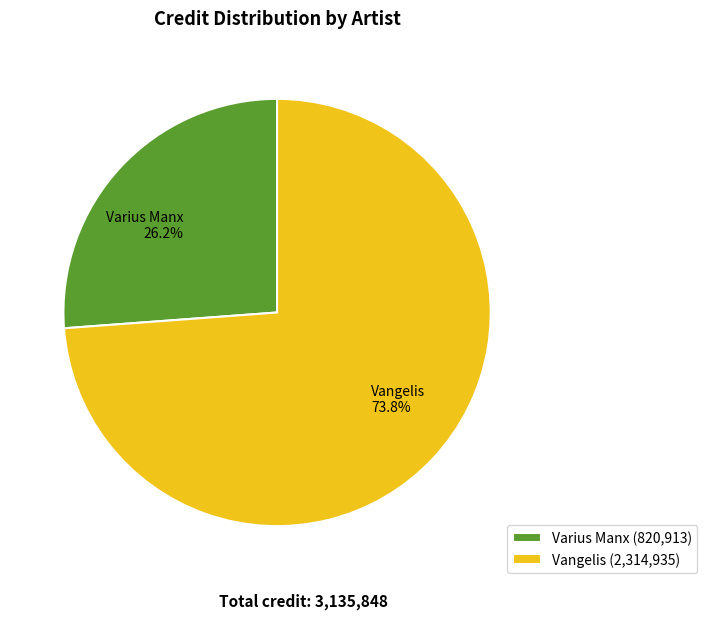

What percentage is NOT represented by Varius Manx?

73.8%